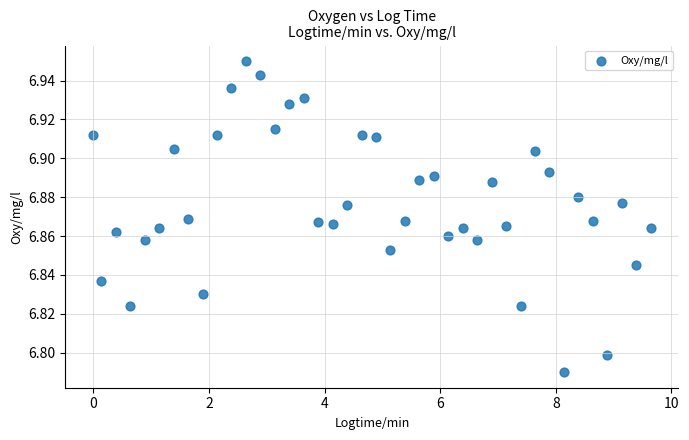

What is the range of X values (max minus min)?

9.6